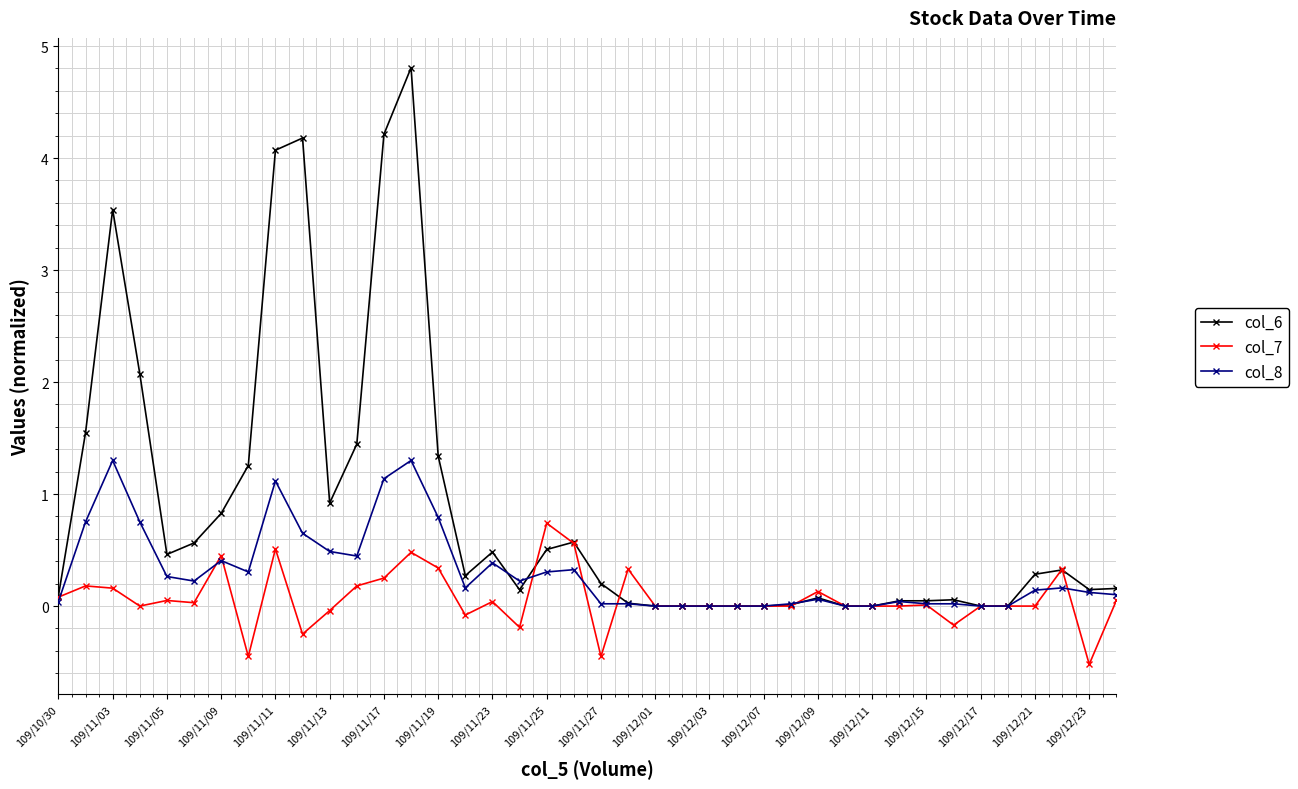

List the series in order of their overall mean, highest first.

col_6, col_8, col_7